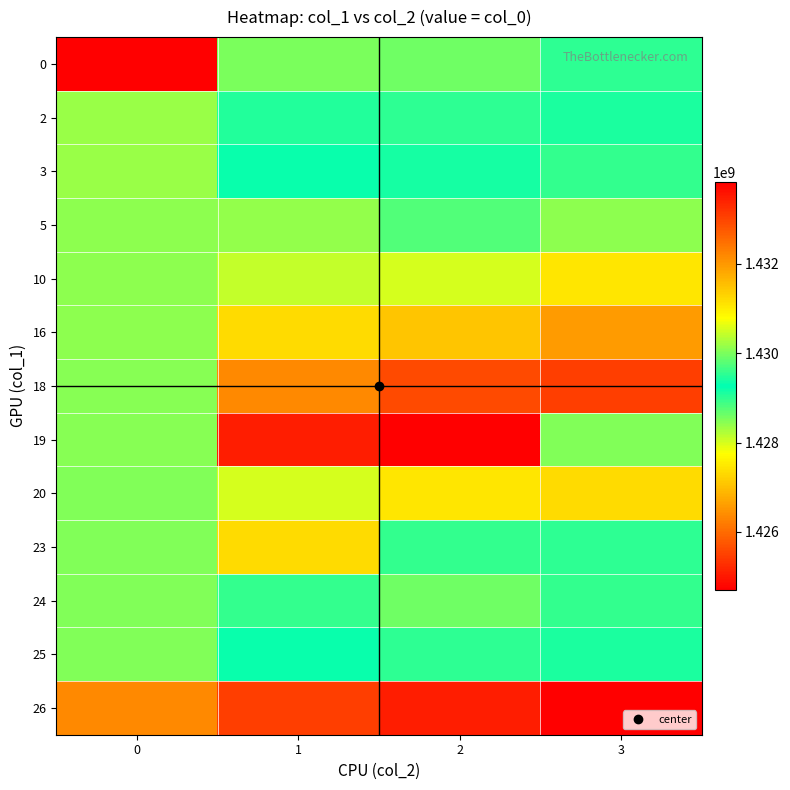

Reading left to right, extract all data points from this chart.

0: 0=1424710134	1=1428524500	2=1428600103	3=1428985328
2: 0=1428358883	1=1429460505	2=1429010479	3=1429114947
3: 0=1428369689	1=1429197751	2=1429147314	3=1428952897
5: 0=1428438093	1=1430133704	2=1429737704	3=1428441688
10: 0=1428441688	1=1430414502	2=1430526135	3=1431044543
16: 0=1428445285	1=1431217289	2=1431451275	3=1431955224
18: 0=1428456100	1=1432156836	2=1432923614	3=1433046060
19: 0=1428466949	1=1433449233	2=1433820036	3=1428495680
20: 0=1428495680	1=1430526135	2=1431044543	3=1431217289
23: 0=1428517316	1=1431217289	2=1428960089	3=1428985328
24: 0=1428499285	1=1429550511	2=1428600103	3=1428952897
25: 0=1428502889	1=1429197751	2=1429010479	3=1429114947
26: 0=1432156836	1=1433046060	2=1433449233	3=1433820036